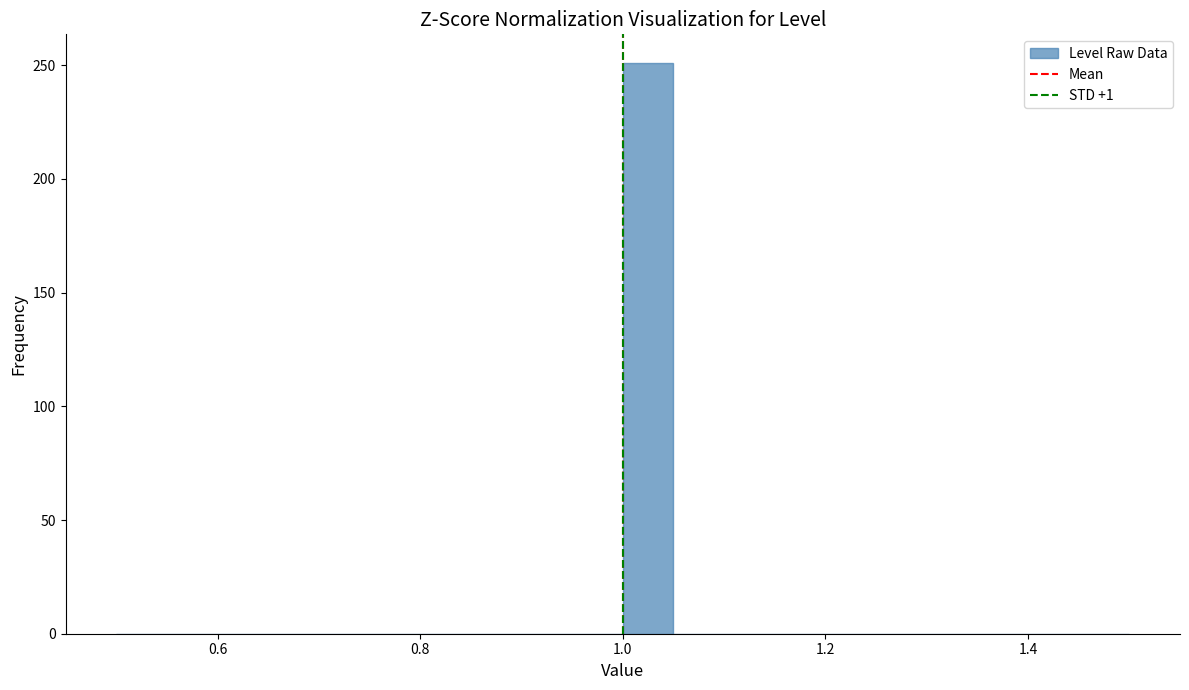

Around what value on the x-axis is the tallest bar? Give the approximate position of its centre, as read against the axis.

1.02